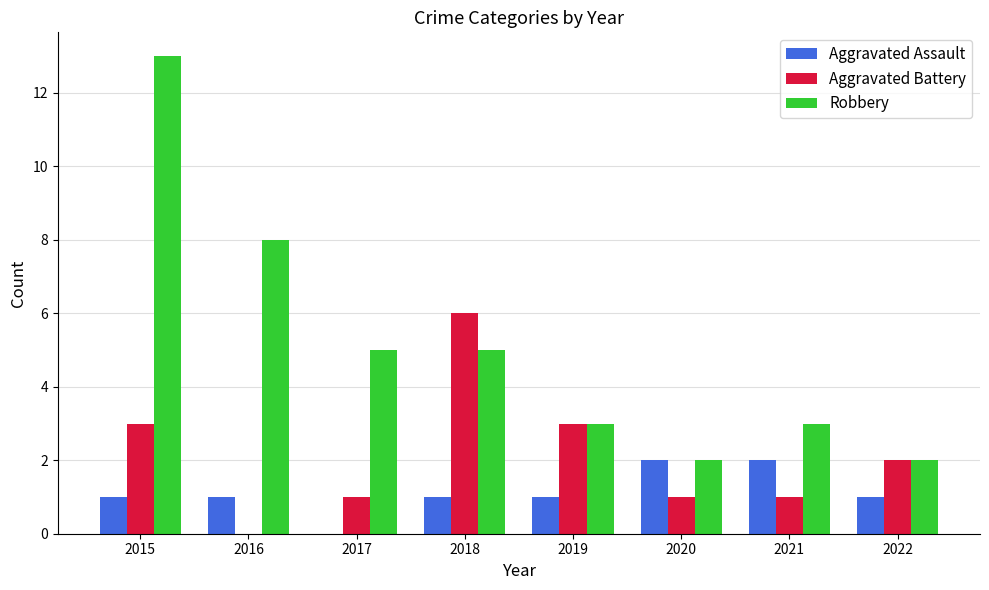

The Aggravated Battery series shows 4 at 2016. True or false?

False